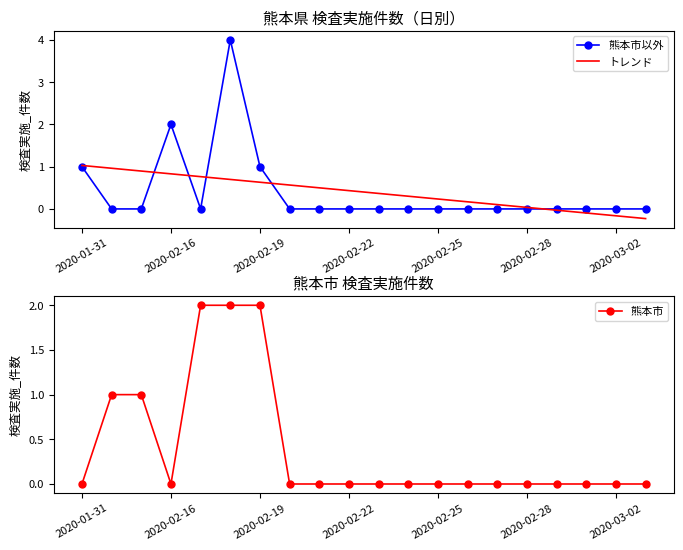

The トレンド series shows 0.4 at 2020-02-22. True or false?

True